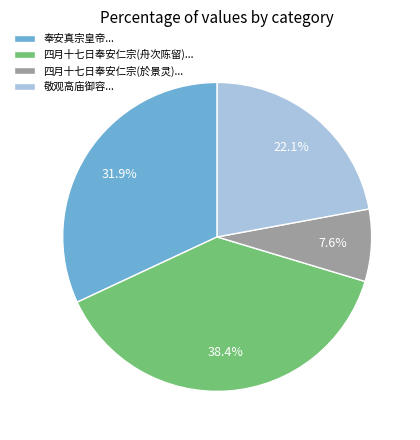

Which has a higher value, 敬观高庙御容... or 四月十七日奉安仁宗(舟次陈留)...?

四月十七日奉安仁宗(舟次陈留)...